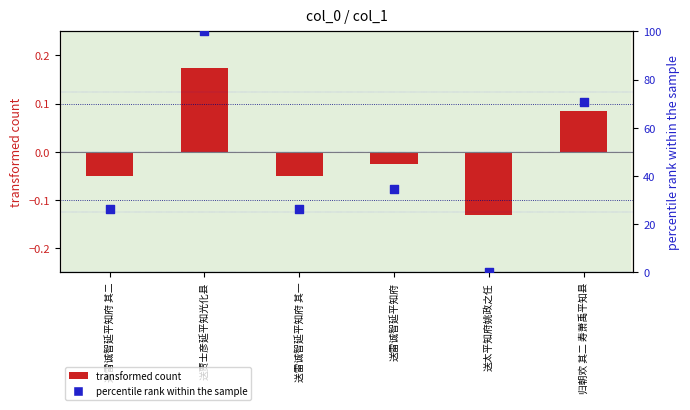

At how many categories does at least one series exceed 33?

3